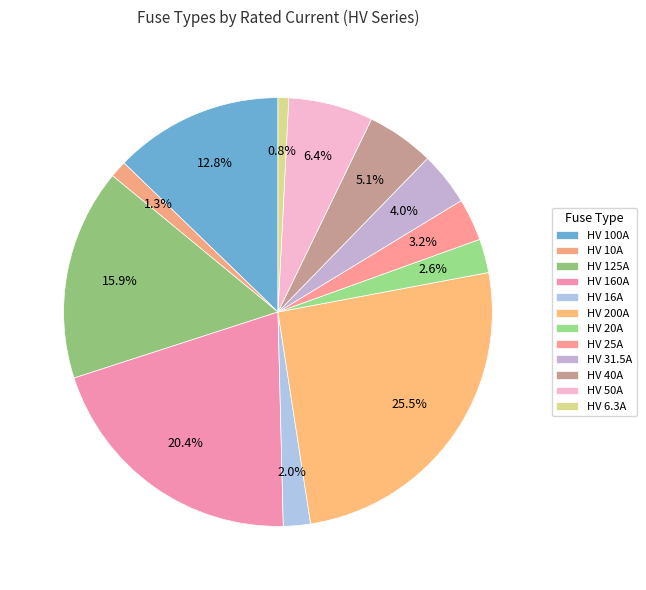

Is HV 25A the majority of the pie?

No